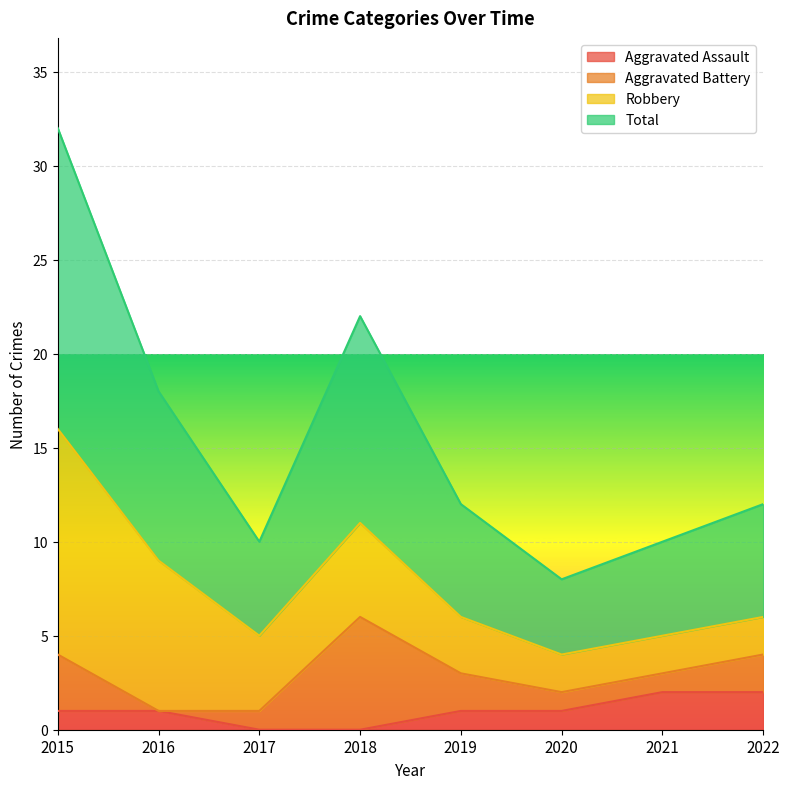

The value of Aggravated Assault at 2017 is 0. True or false?

True